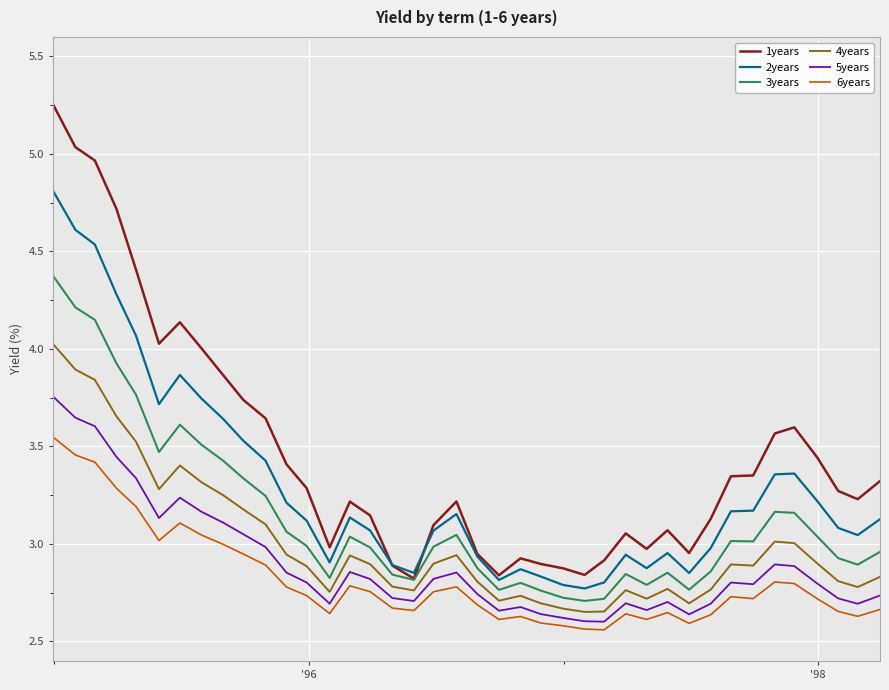

True or false: 4years and 6years intersect in this chart.

False